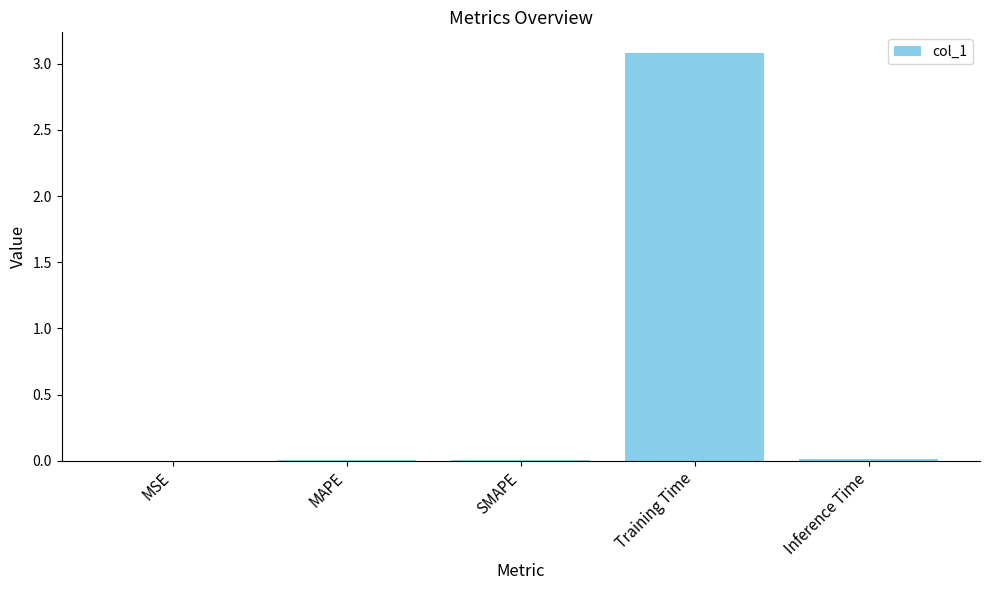

The value at SMAPE is 0.0. True or false?

True